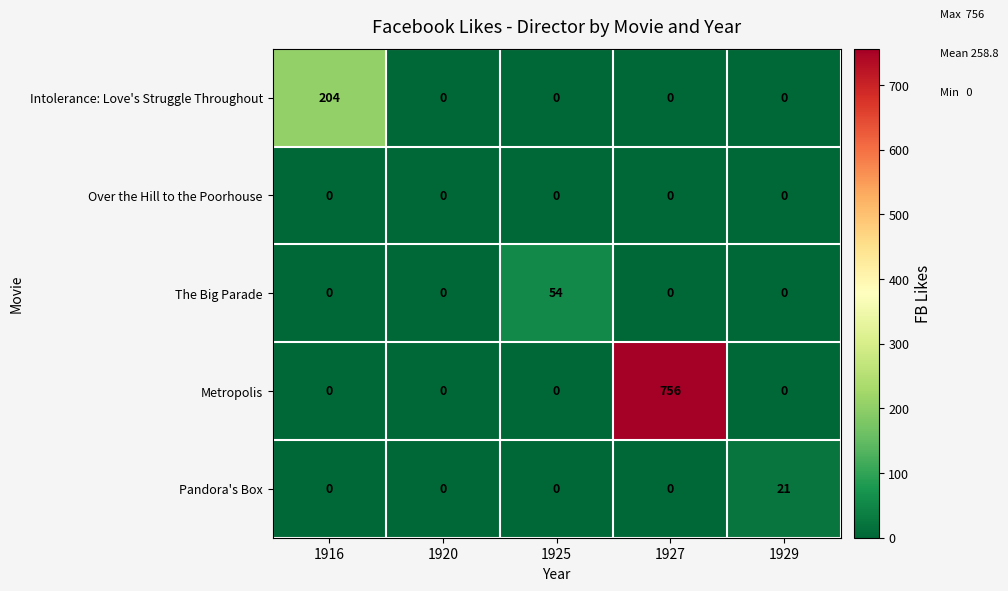

Count the number of data series in this chart.

5